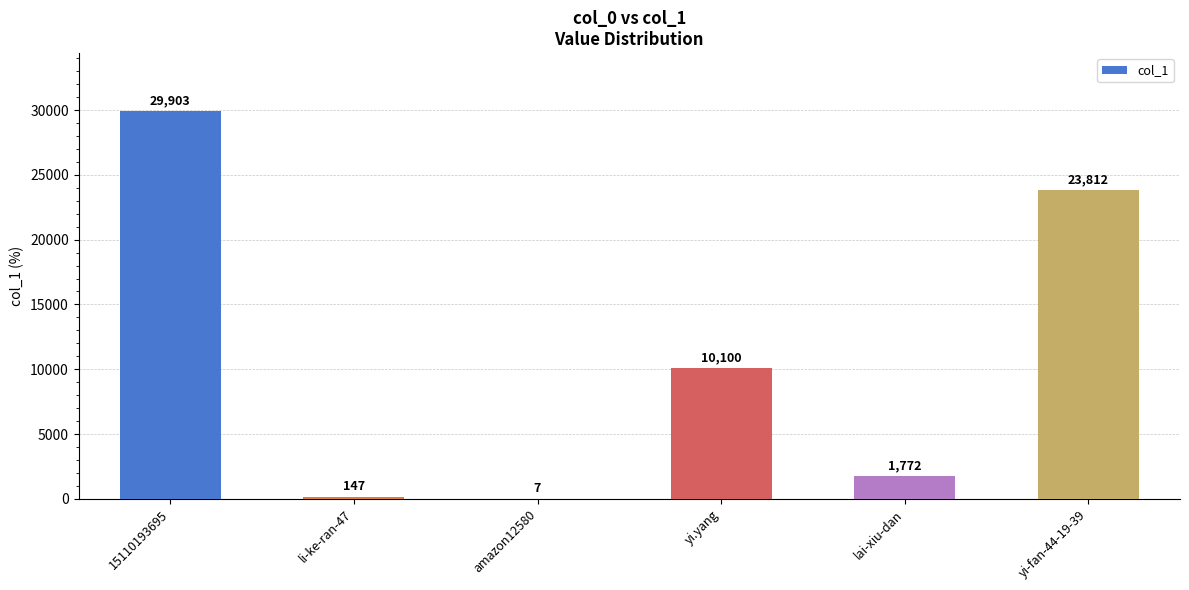

What is the sum of all values?

65741